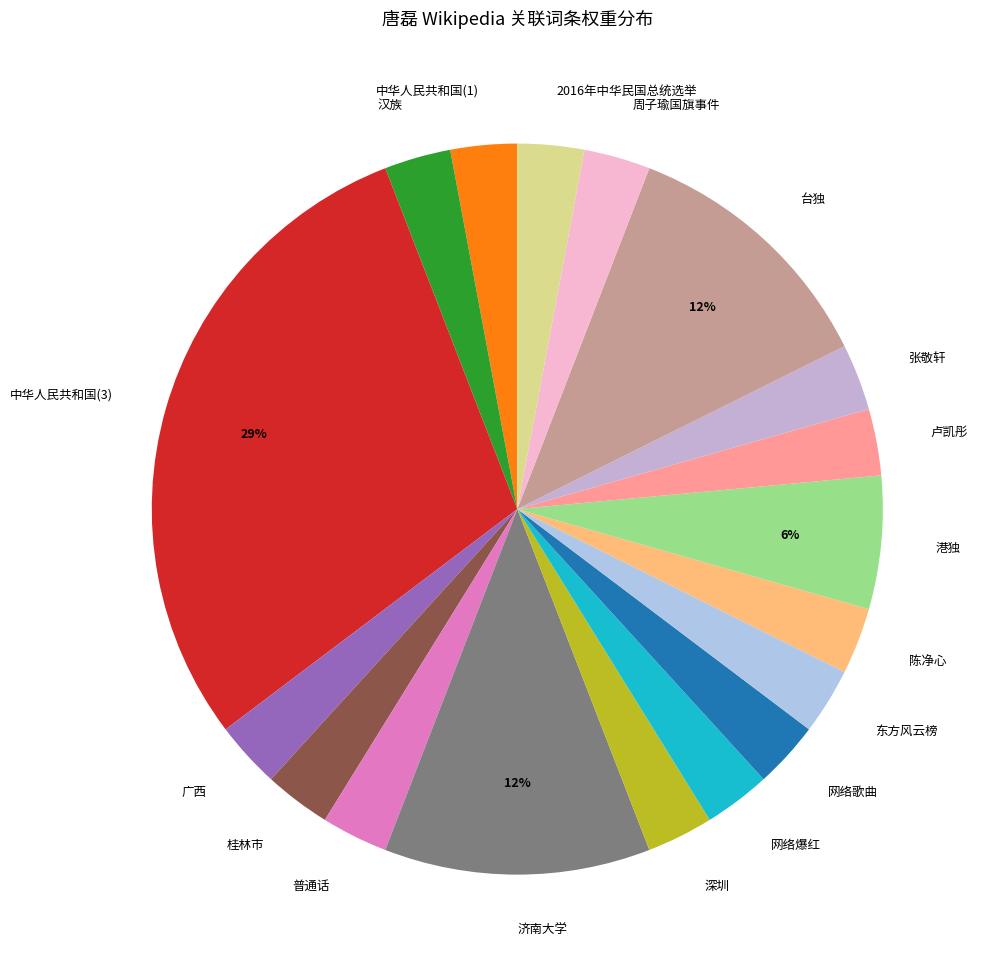

How many segments does this pie chart have?

18